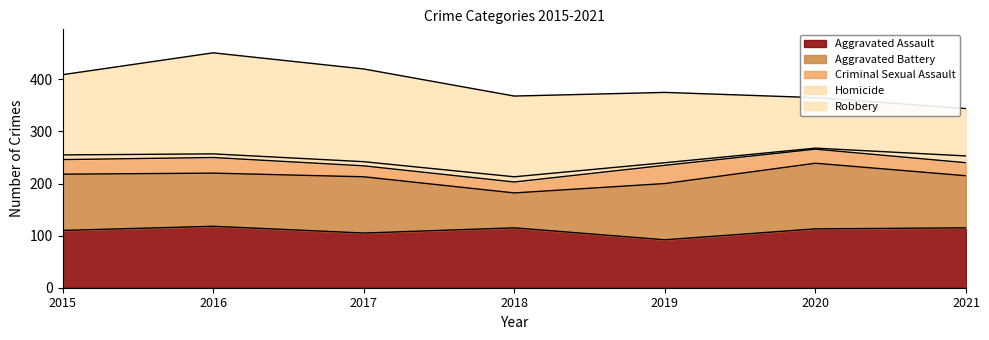

What is the lowest value of the Aggravated Assault series?

92